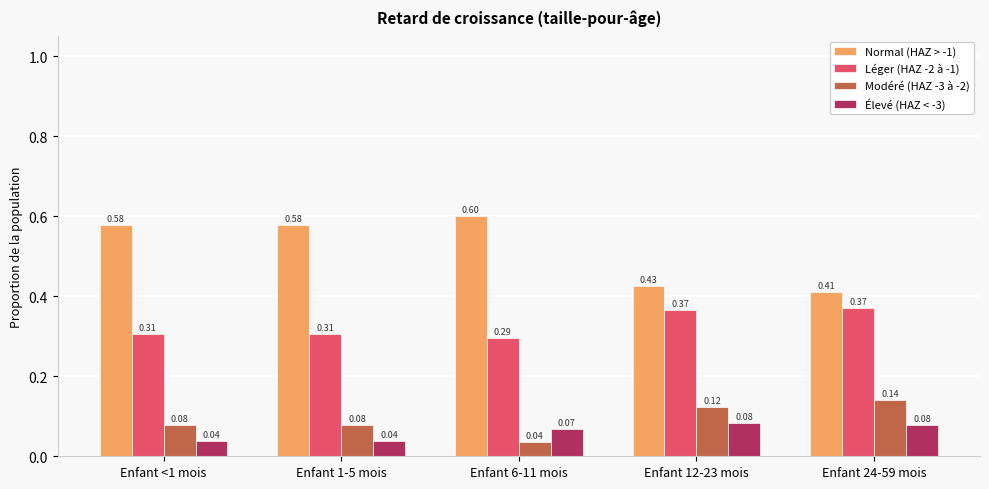

Between Enfant 6-11 mois and Enfant 24-59 mois, which series saw the biggest shift?

Normal (HAZ > -1)